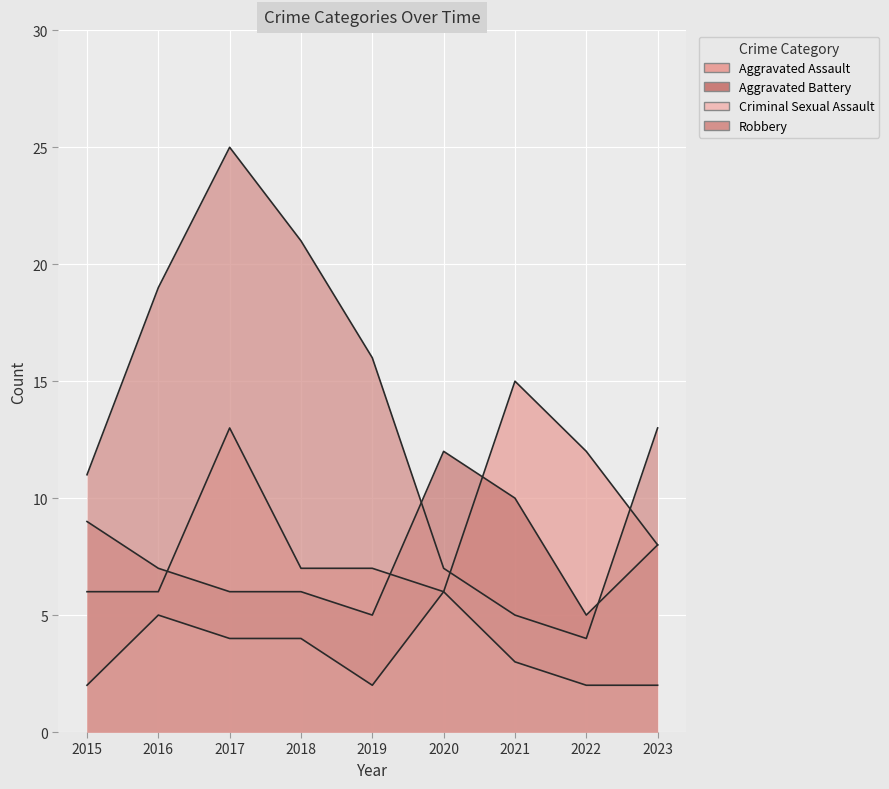

Count the Aggravated Battery values in the range 6 to 9.

5